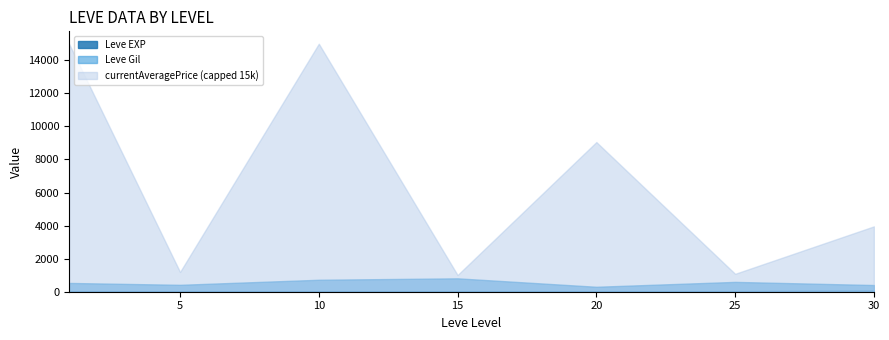

What are all the series names shown in the legend?

Leve EXP, Leve Gil, currentAveragePrice